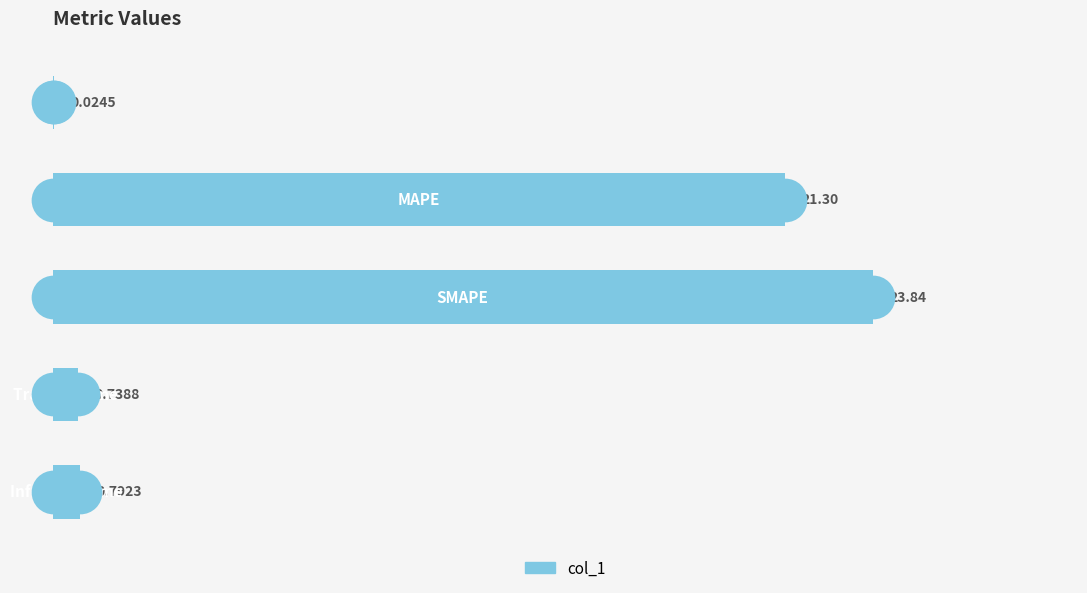

What is the change in value from 3 to 4?

+0.1